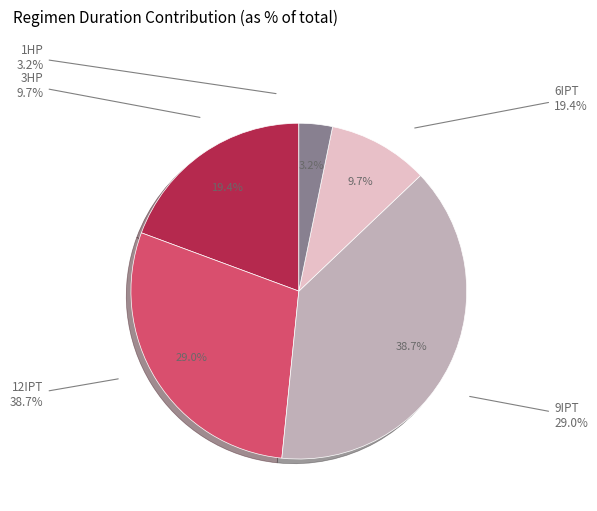

Is there any slice that represents more than half of the pie?

No